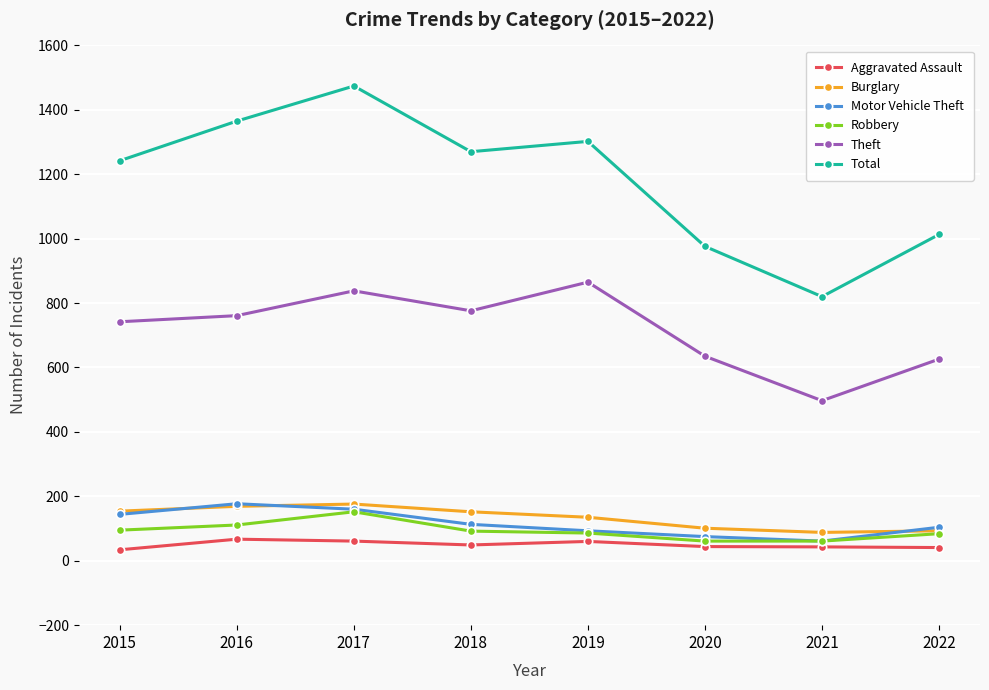

Which series has the largest range (max minus min)?

Total